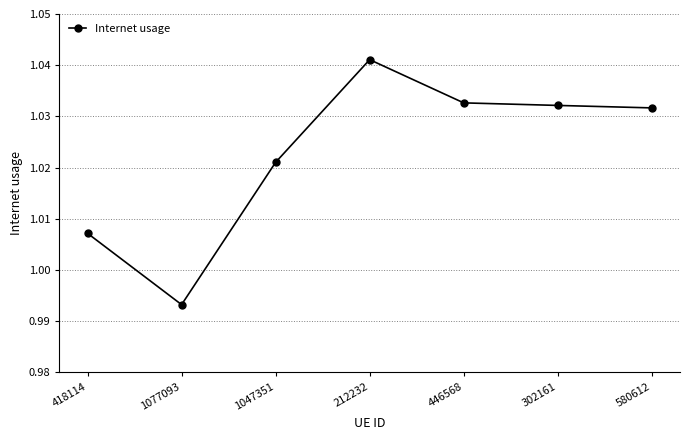

The chart shows a value of 1.5 at 446568. True or false?

False